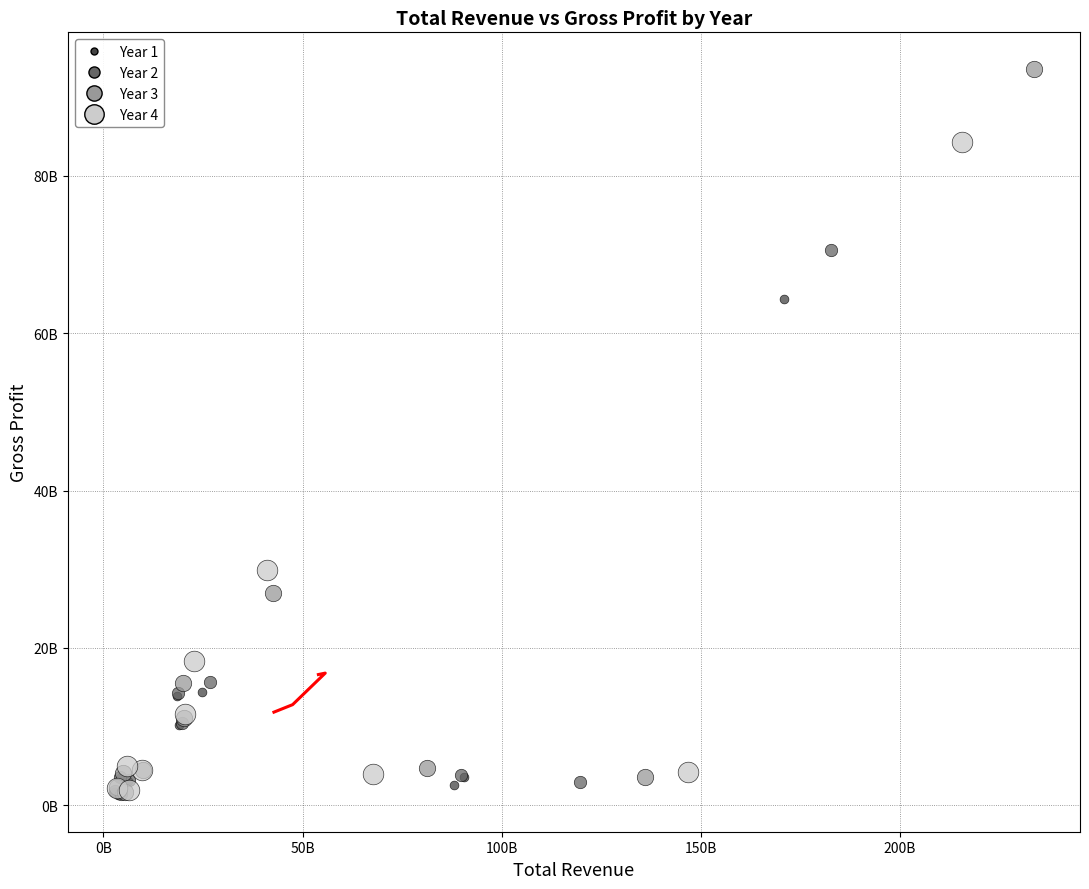

What are all the series names shown in the legend?

Year 1, Year 2, Year 3, Year 4